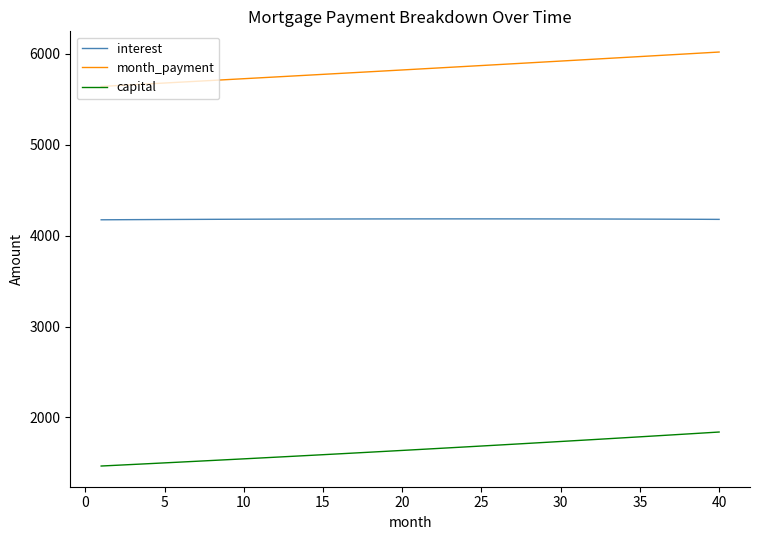

True or false: interest and month_payment intersect in this chart.

False